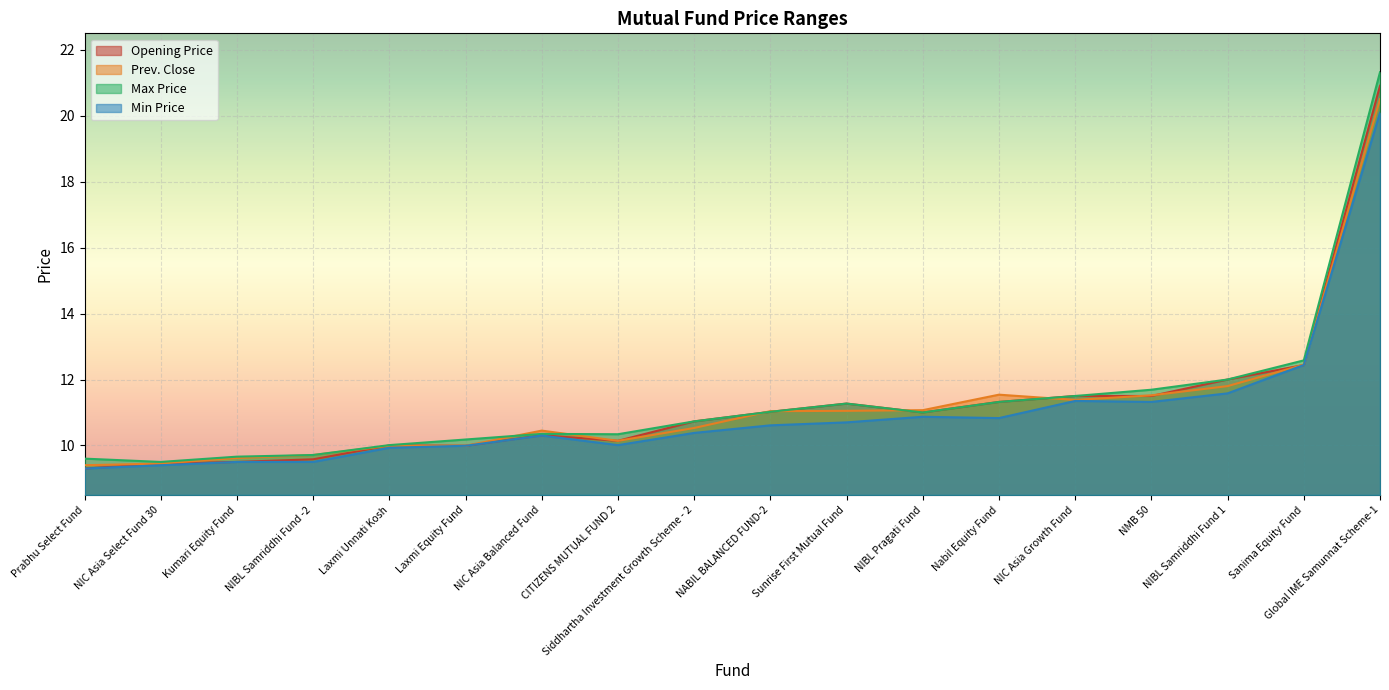

What is the difference between the maximum and minimum values in the Prev. Close series?

11.1